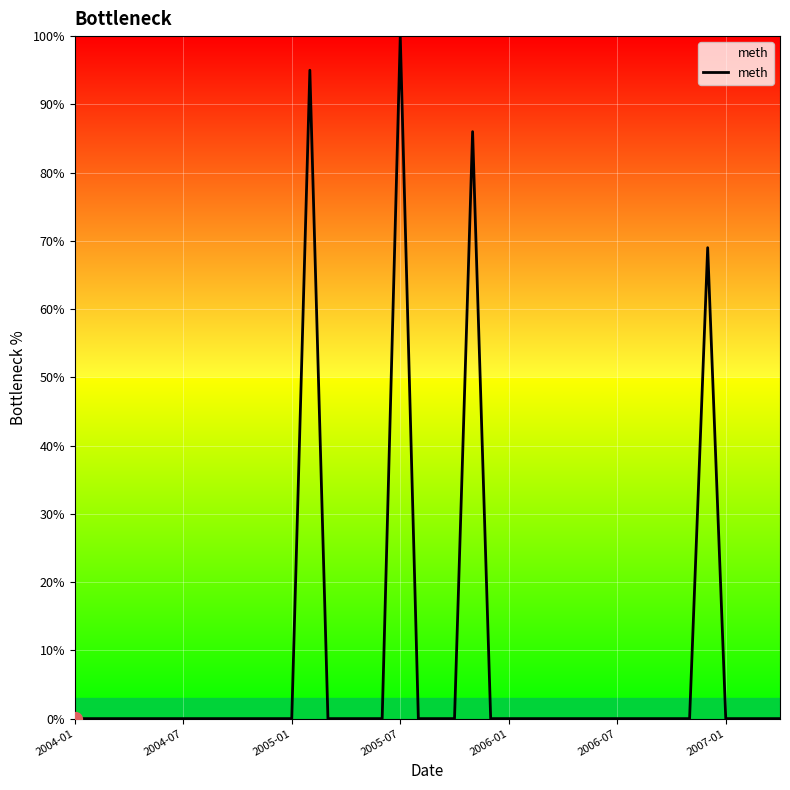

What is the maximum value shown in the chart?

100